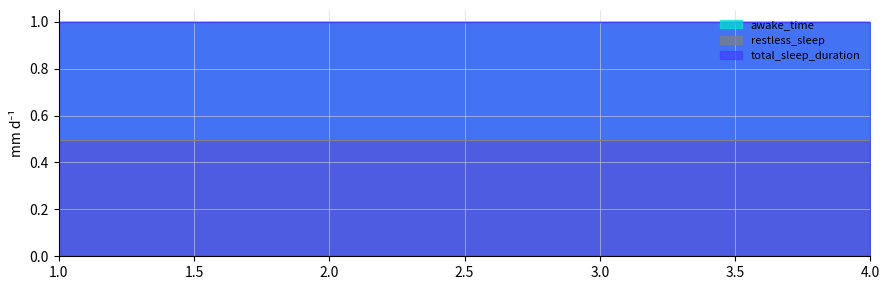

What is the smallest value displayed?

0.5